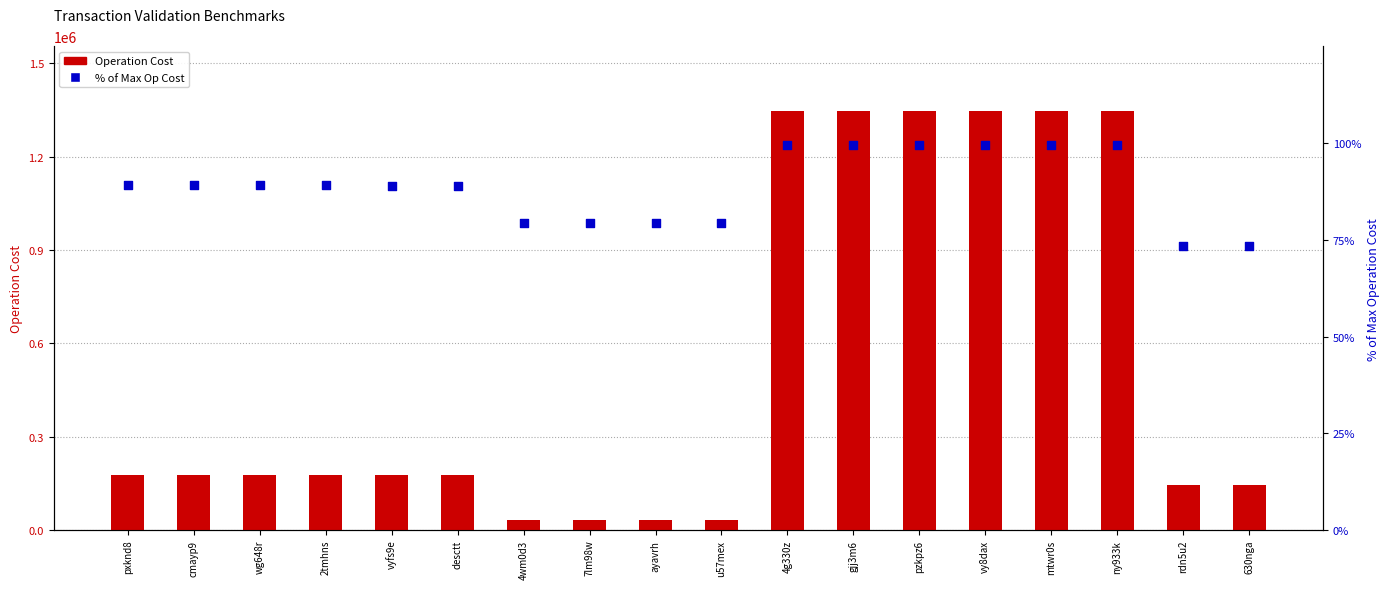

Which series reaches the maximum Y coordinate?

Operation Cost